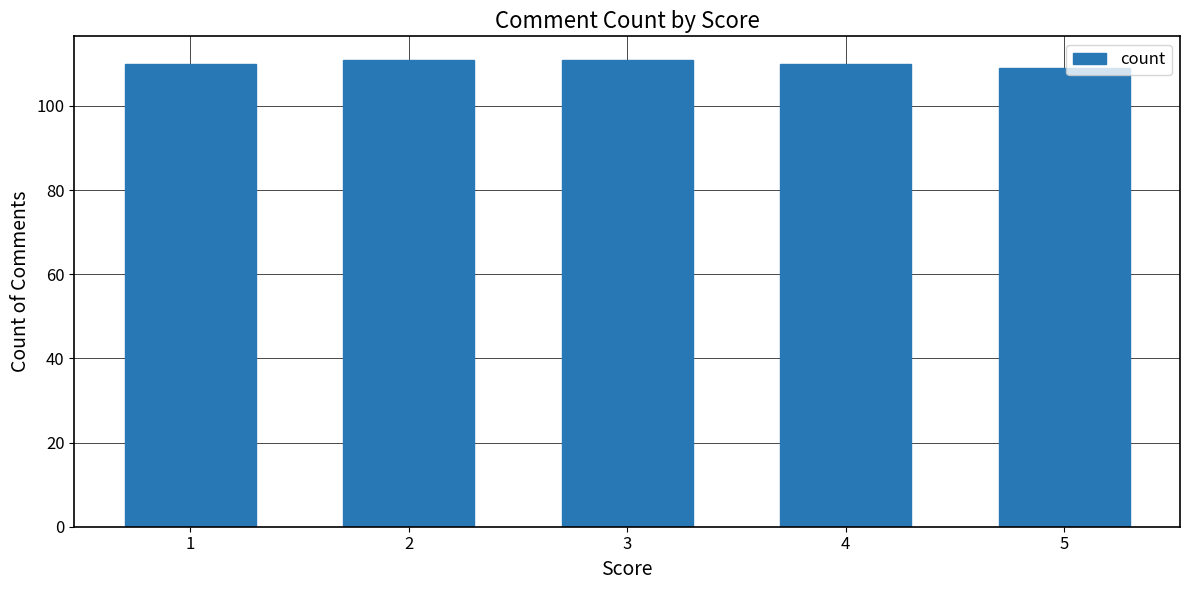

What is the value of the 5th bar from the left?

109